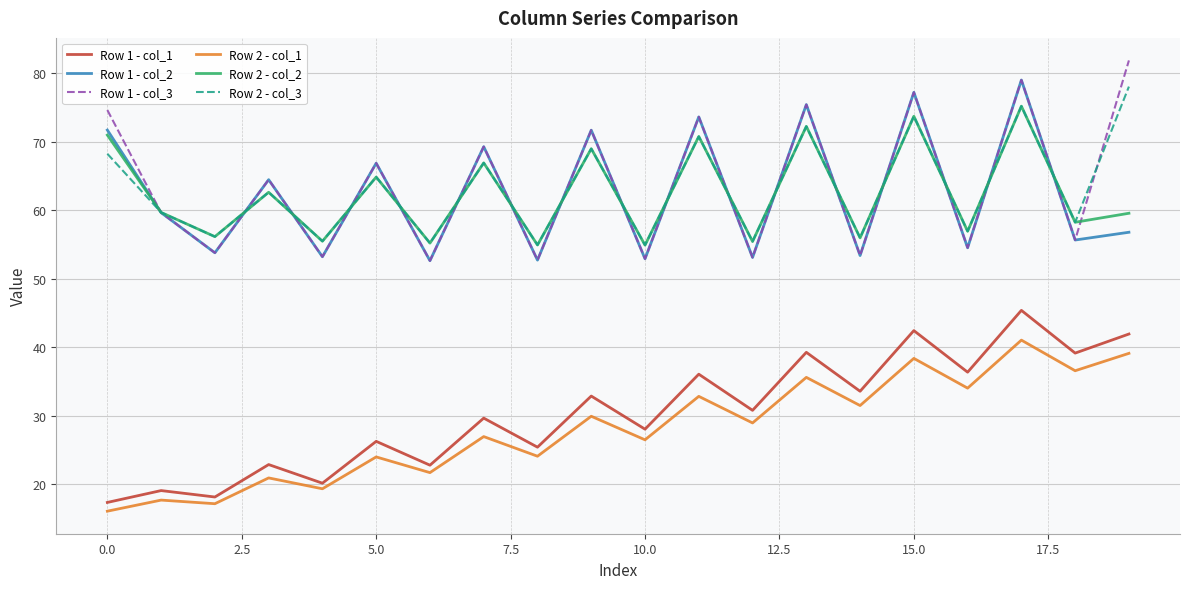

True or false: Row 1 - col_2 and Row 2 - col_1 intersect in this chart.

False